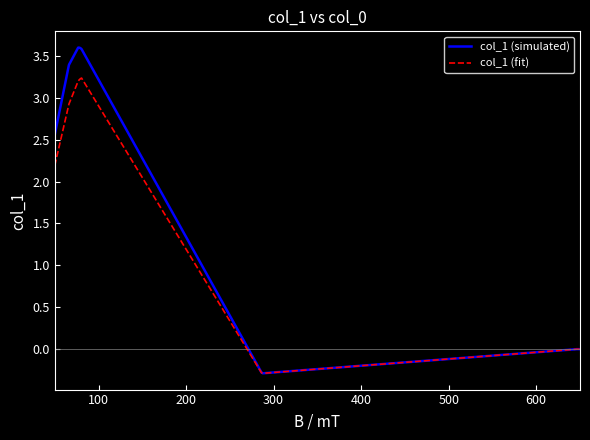

How many interior local peaks does the col_1 (fit) series have?

1